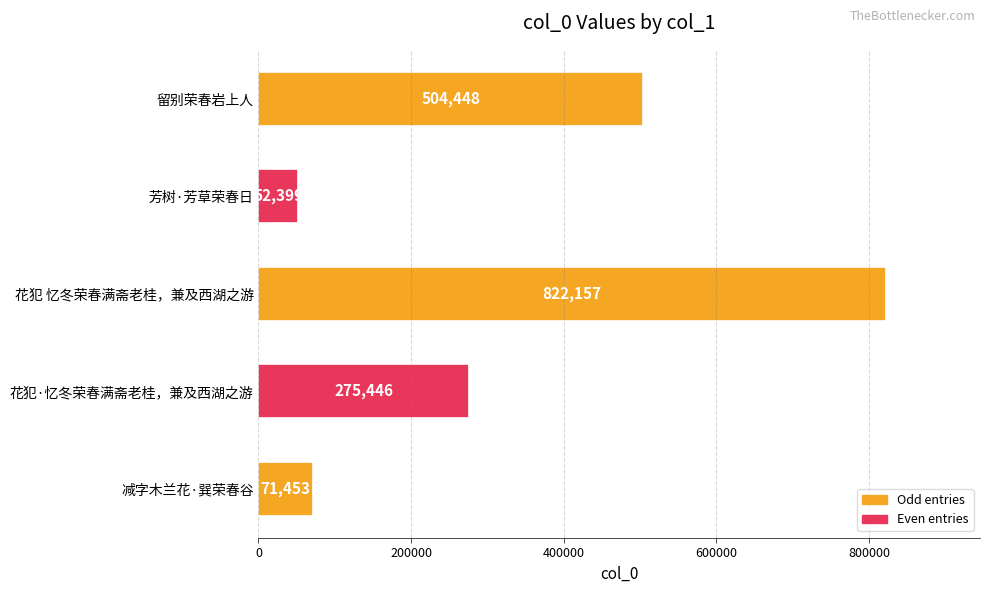

The chart shows a value of 505604 at 花犯 忆冬荣春满斋老桂，兼及西湖之游. True or false?

False